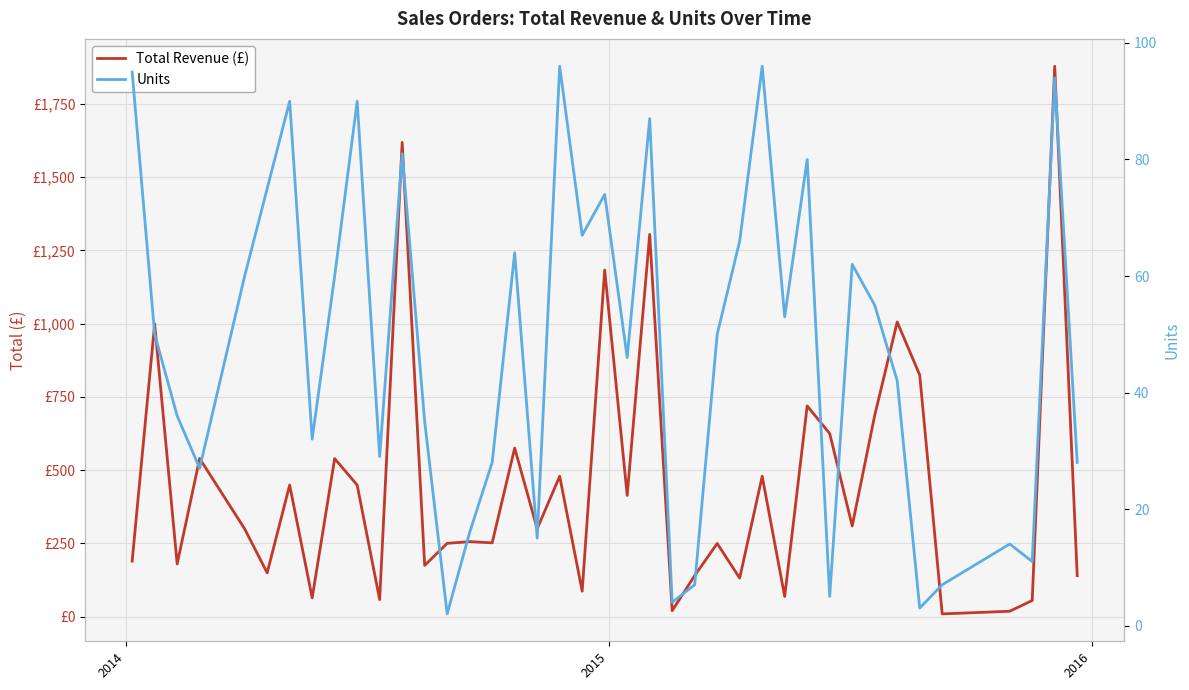

True or false: Total Revenue (£) and Units intersect in this chart.

False